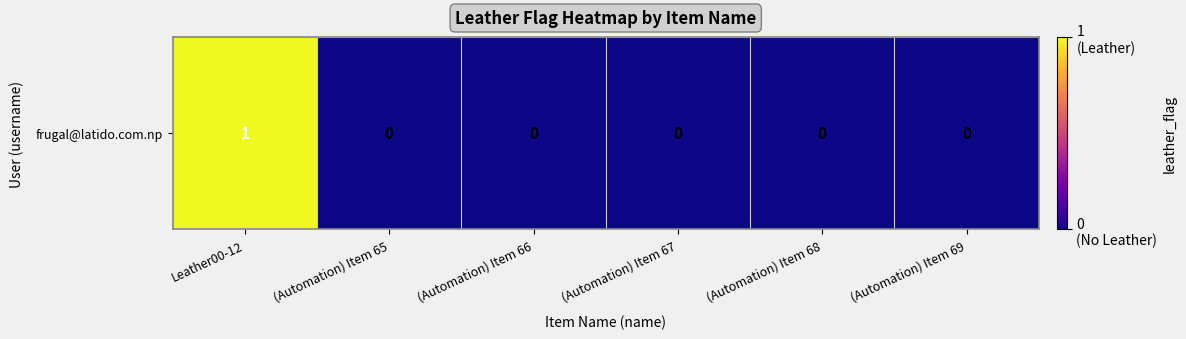

How many data points does each series have?

6